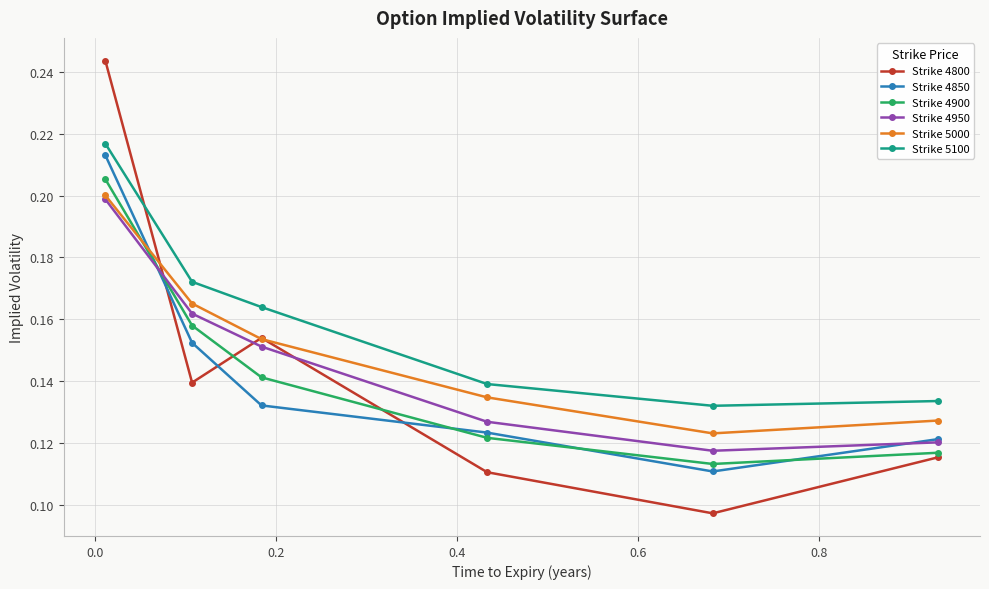

How many Strike 4800 values are between 0 and 1?

6